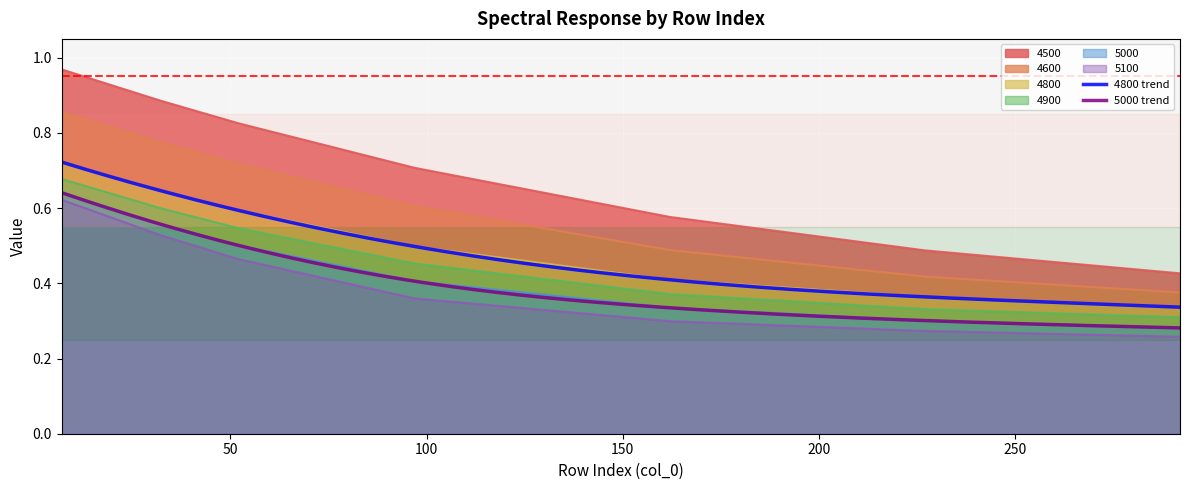

Which series has the widest spread of values?

4500